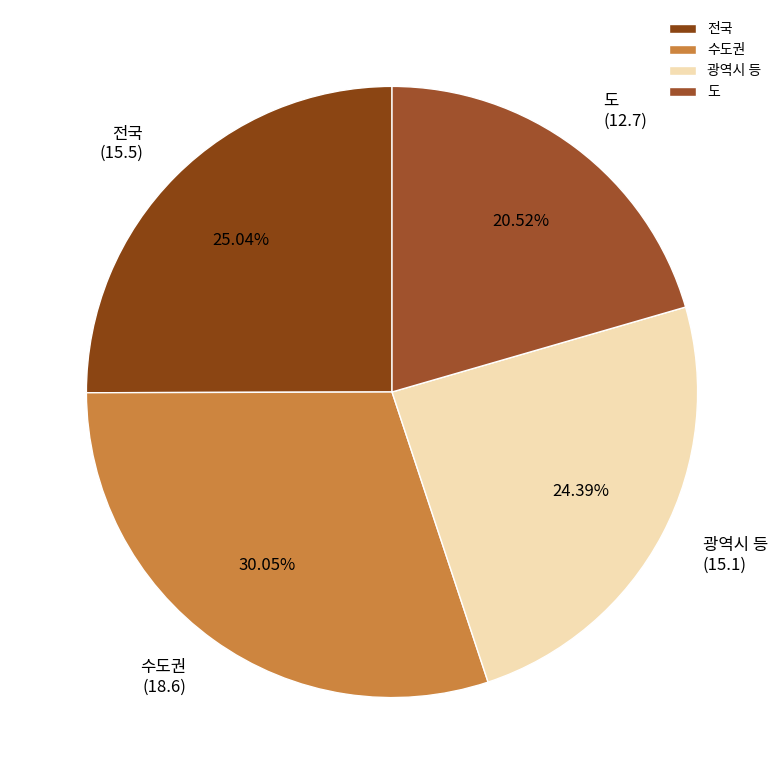

How much of the chart is everything except 수도권?

70.0%